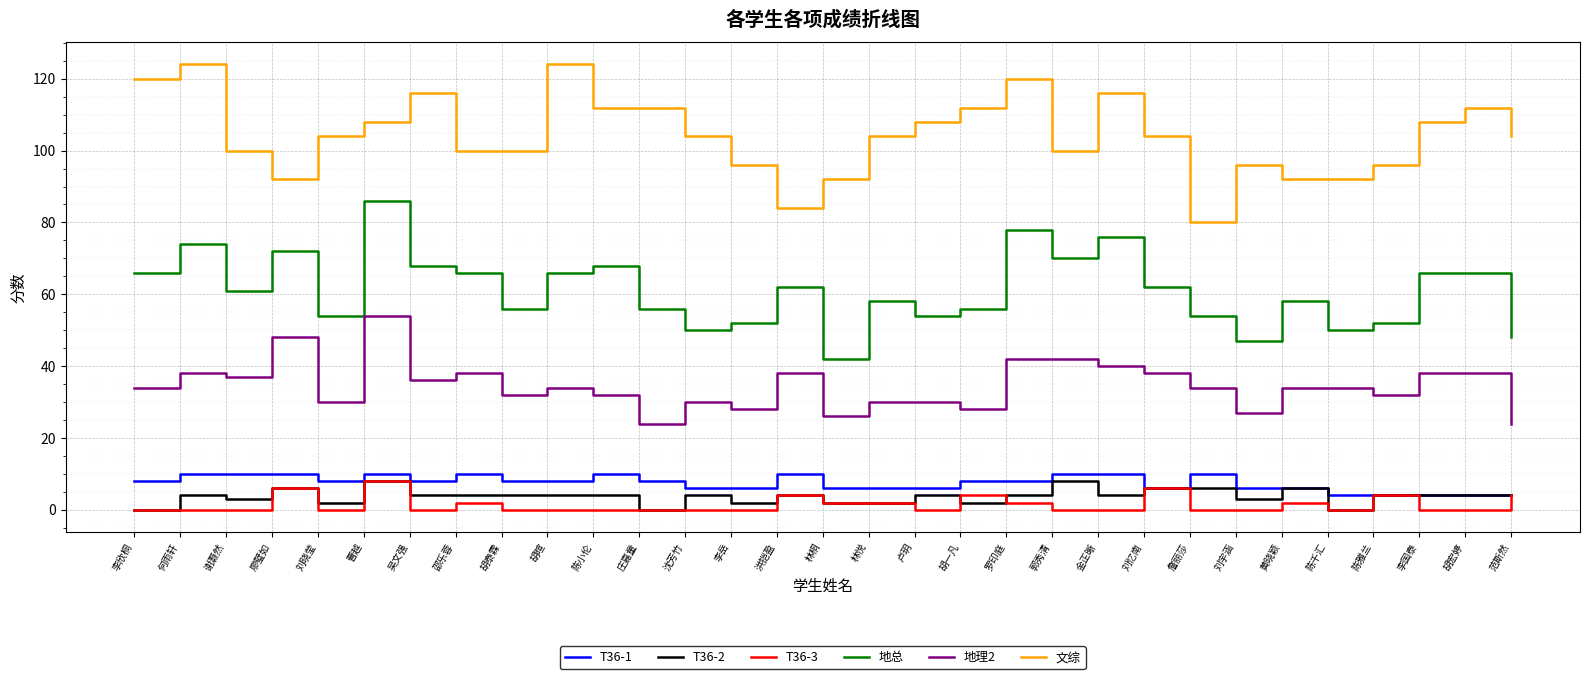

At which category is the sum across all series the highest?

曹越